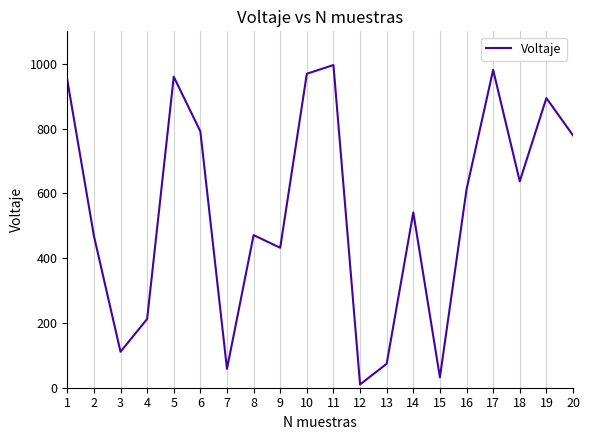

What is the sum of the values at 6 and 18?

1428